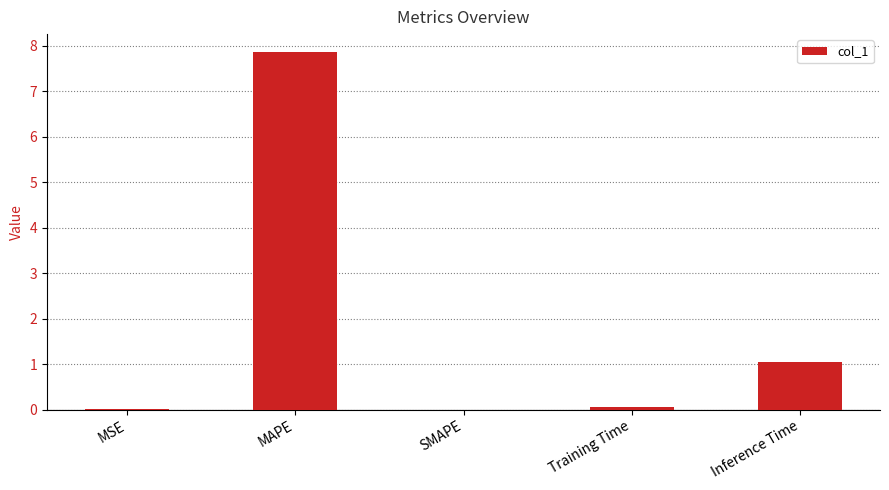

What is the sum of the values at Training Time and Inference Time?

1.1